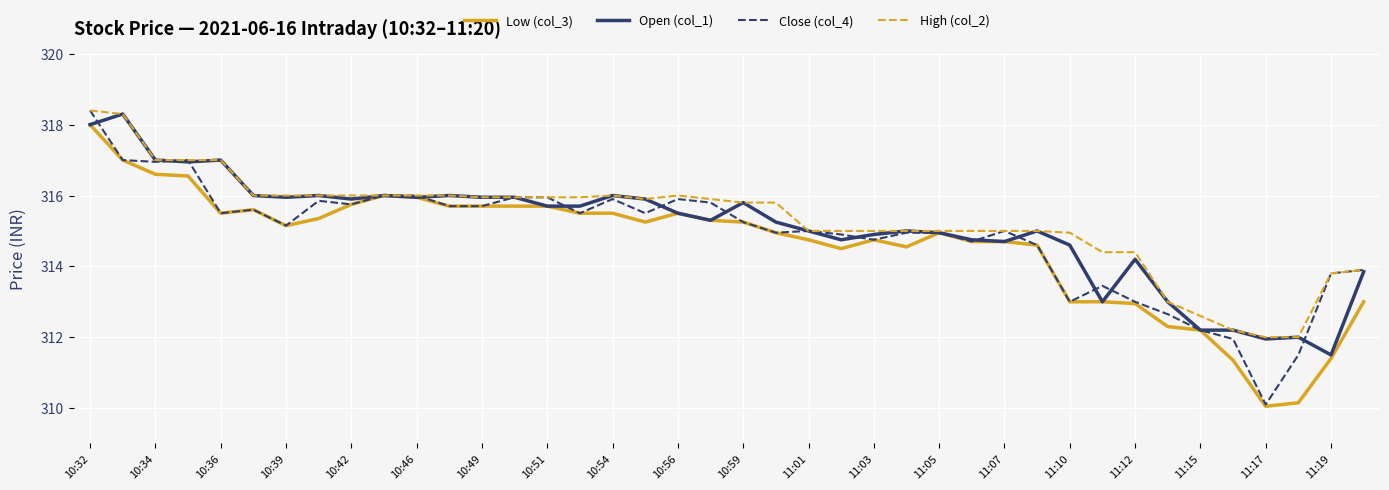

Which series has the largest range (max minus min)?

Close (col_4)